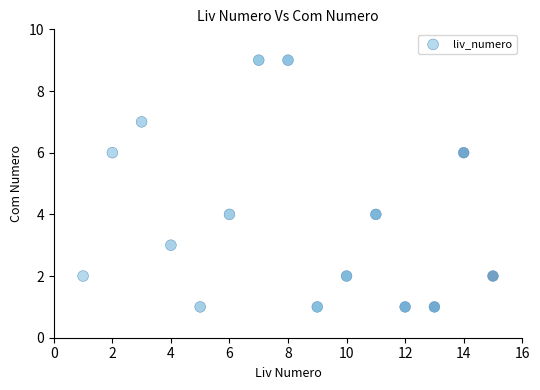

What is the range of Y values (max minus min)?

8